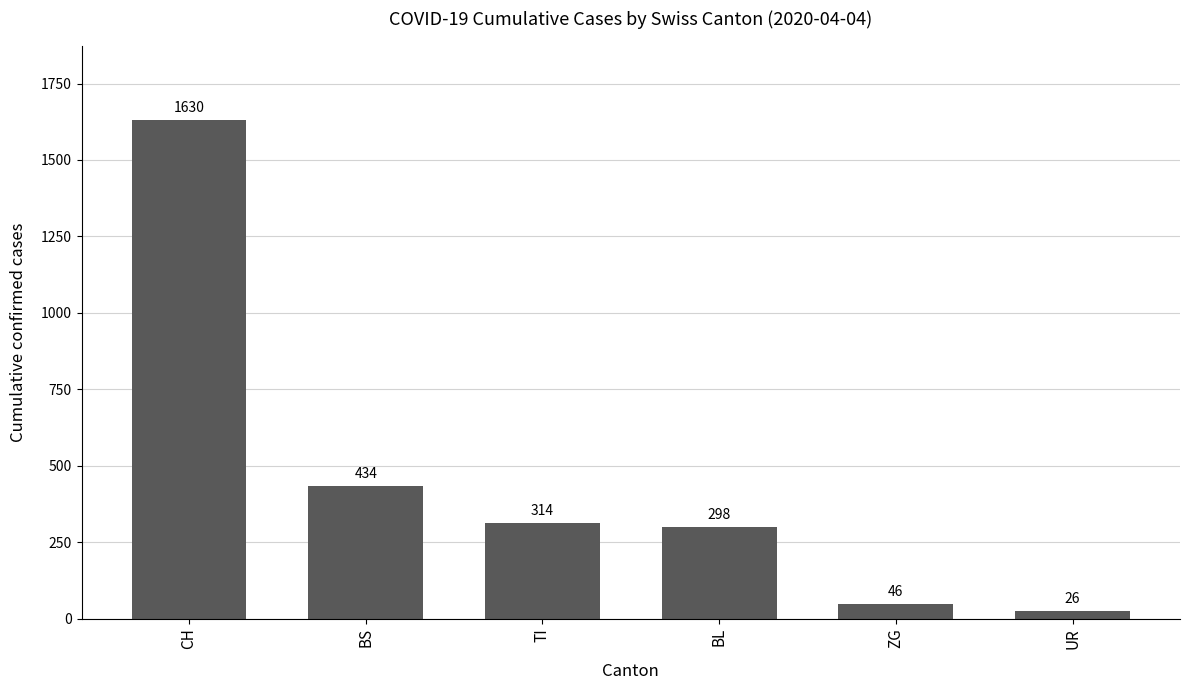

What is the label of the 4th bar from the right?

TI